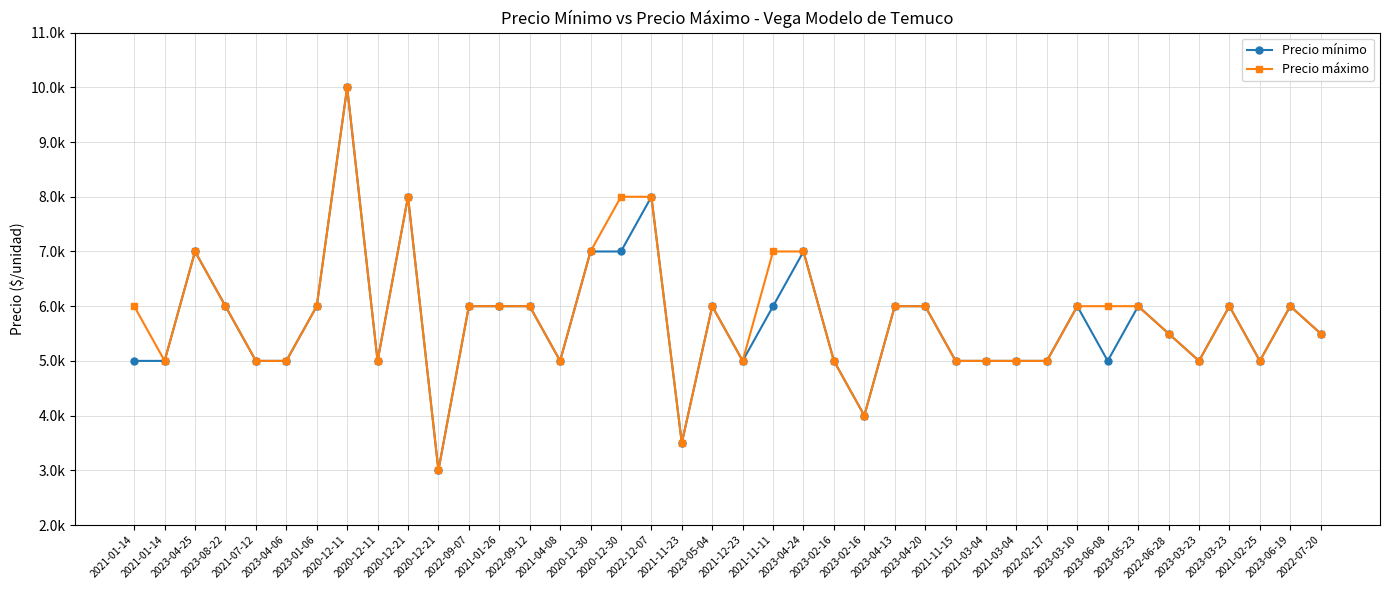

Does the chart display data point markers on the line(s)?

Yes